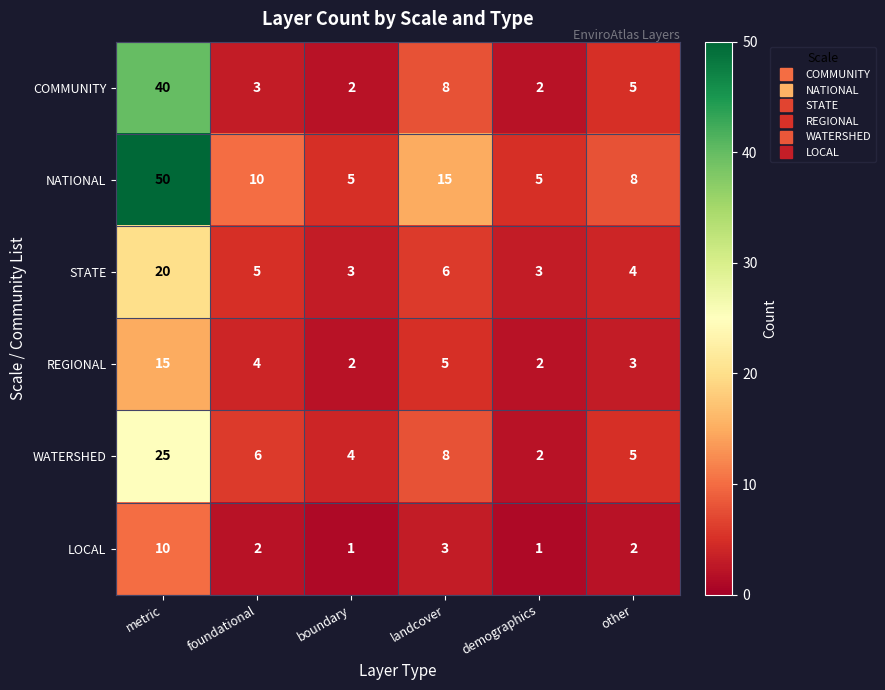

What is the average value of the STATE series?

7